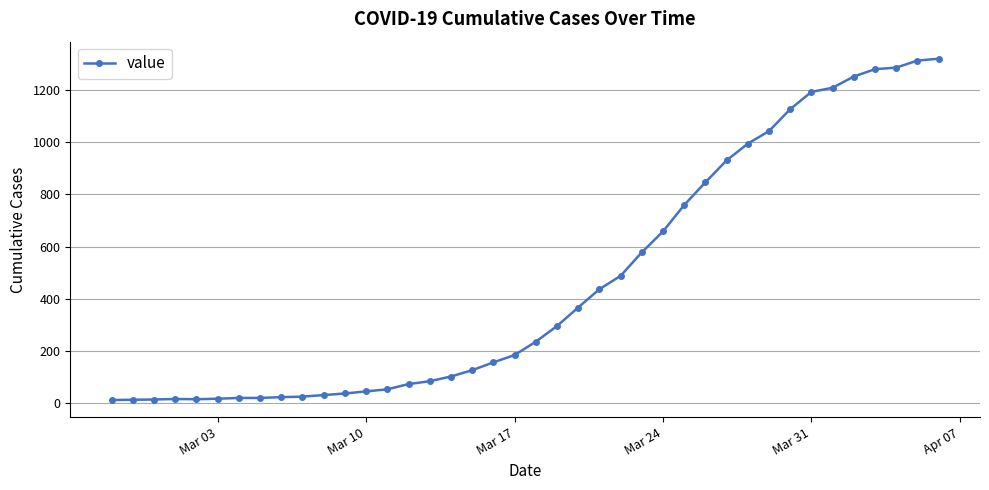

What is the difference between the second highest and second lowest values?

1298